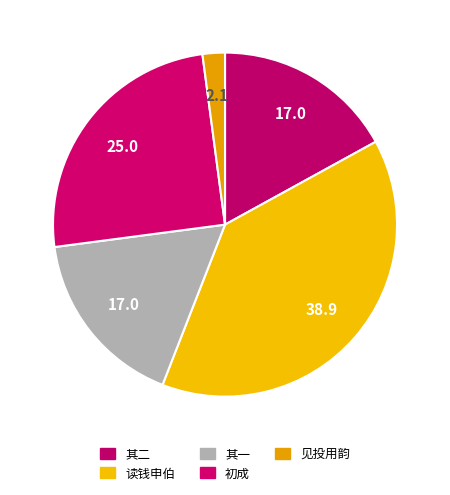

Is there any slice that represents more than half of the pie?

No